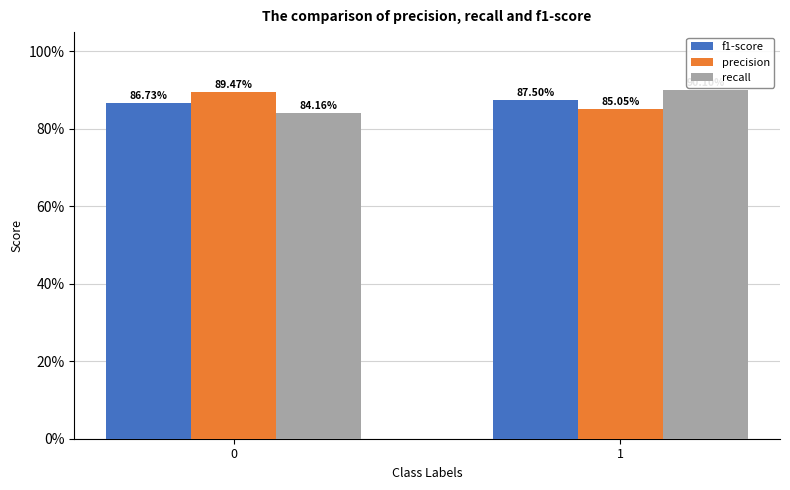

What are all the series names shown in the legend?

f1-score, precision, recall